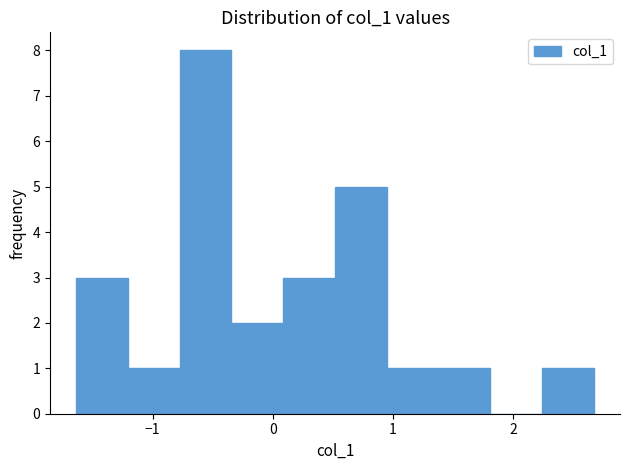

Which range on the x-axis has the tallest bar?

-0.8 to -0.3